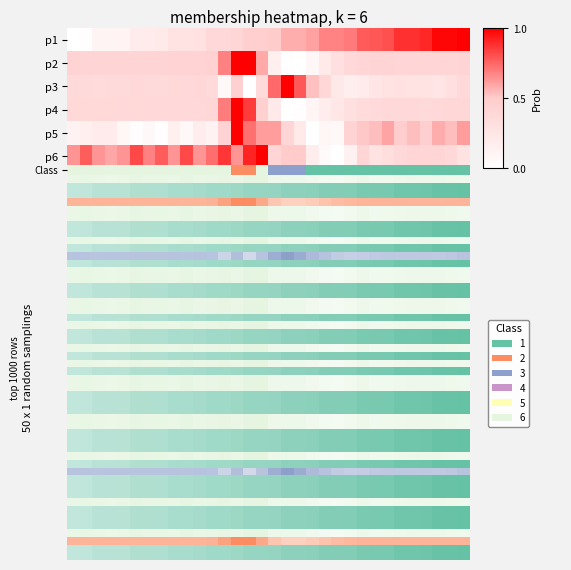

How many distinct data groups are displayed?

6